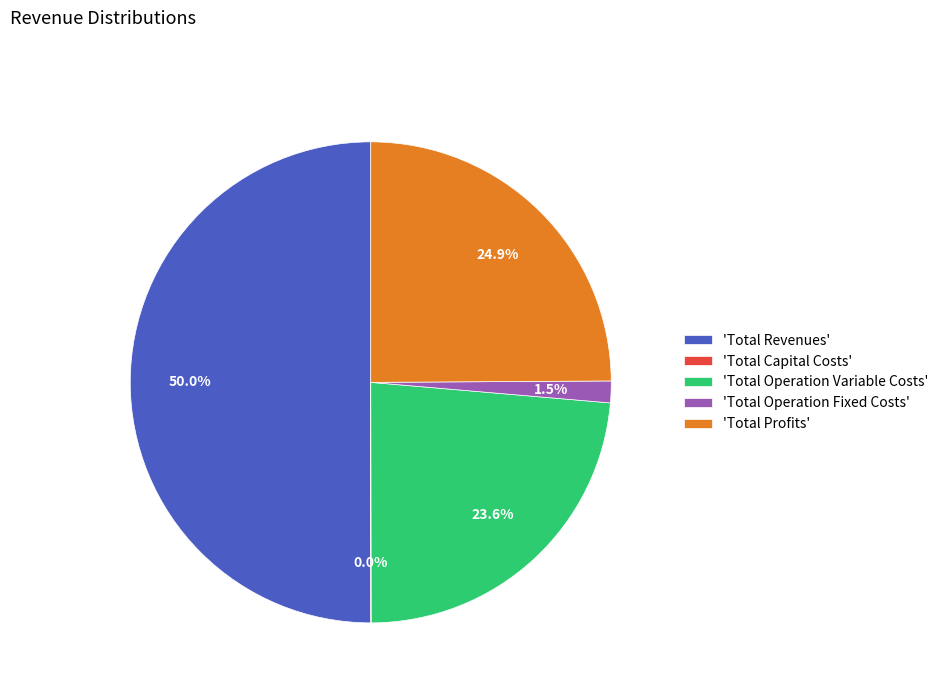

What is the largest slice in the pie chart?

'Total Revenues'